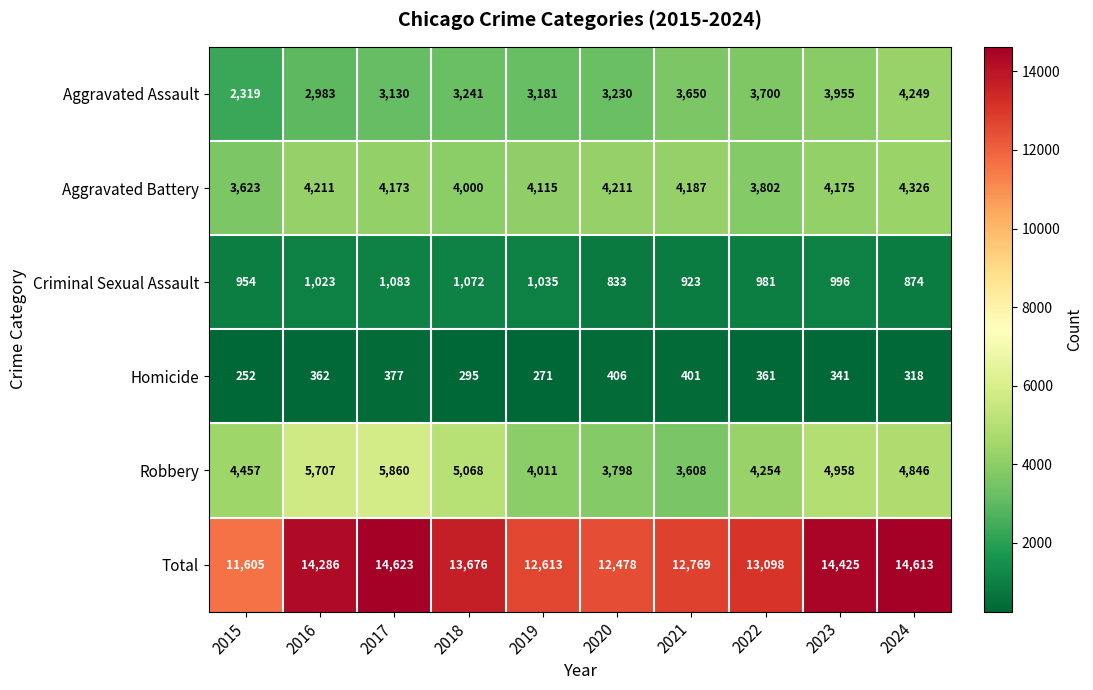

What is the difference between the maximum and second lowest values in the Aggravated Assault series?

1266